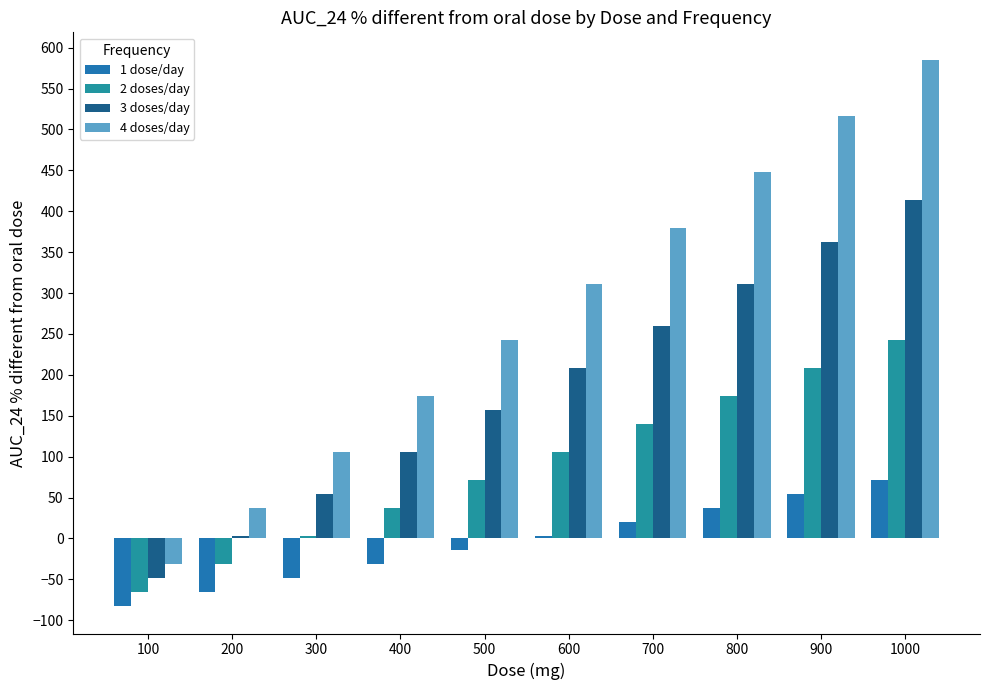

At which category is the sum across all series the highest?

1000